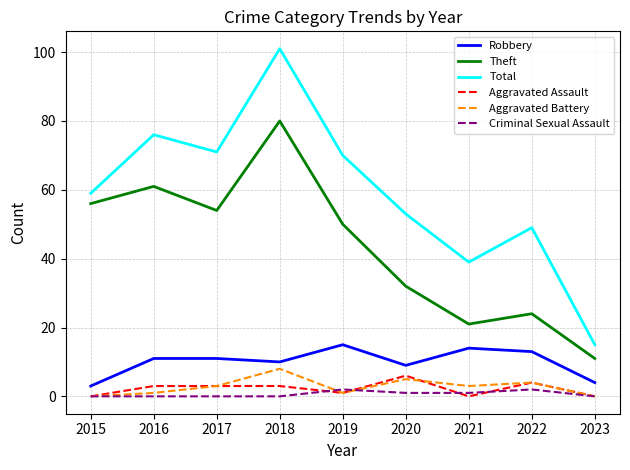

True or false: Aggravated Battery has a value of 1 at 2019.

True